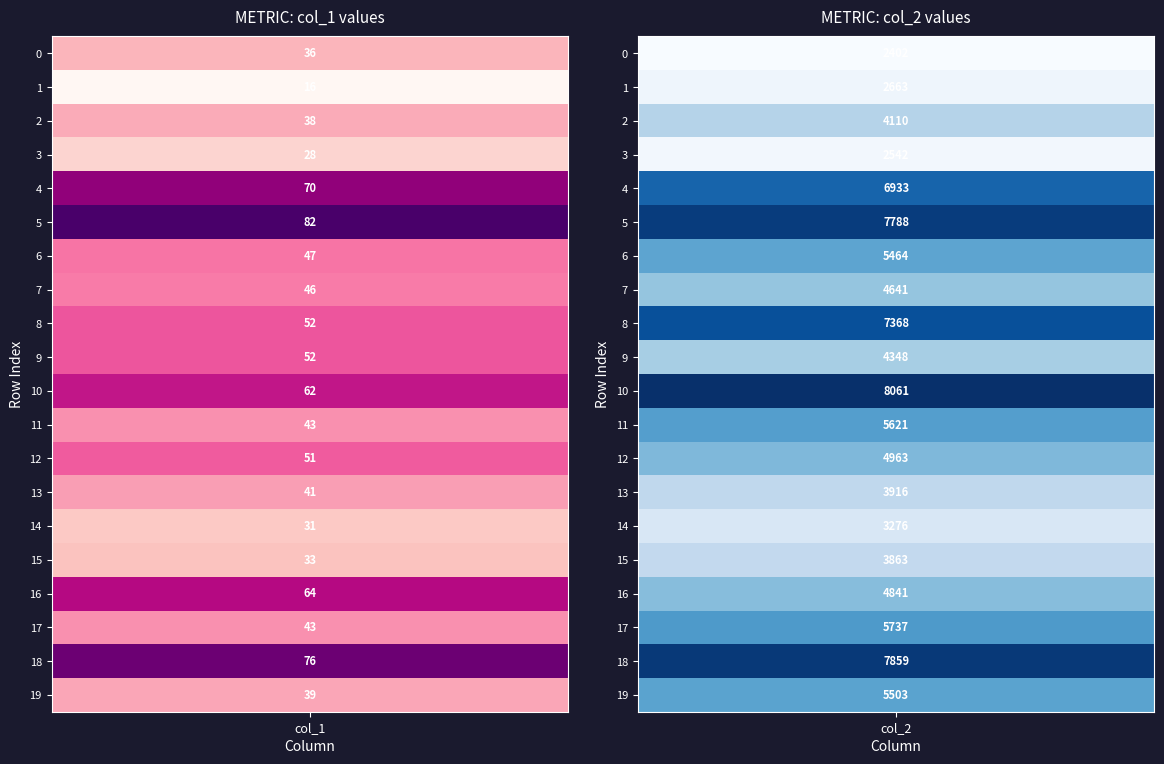

Where is col_1 nearest to the value 49?

6